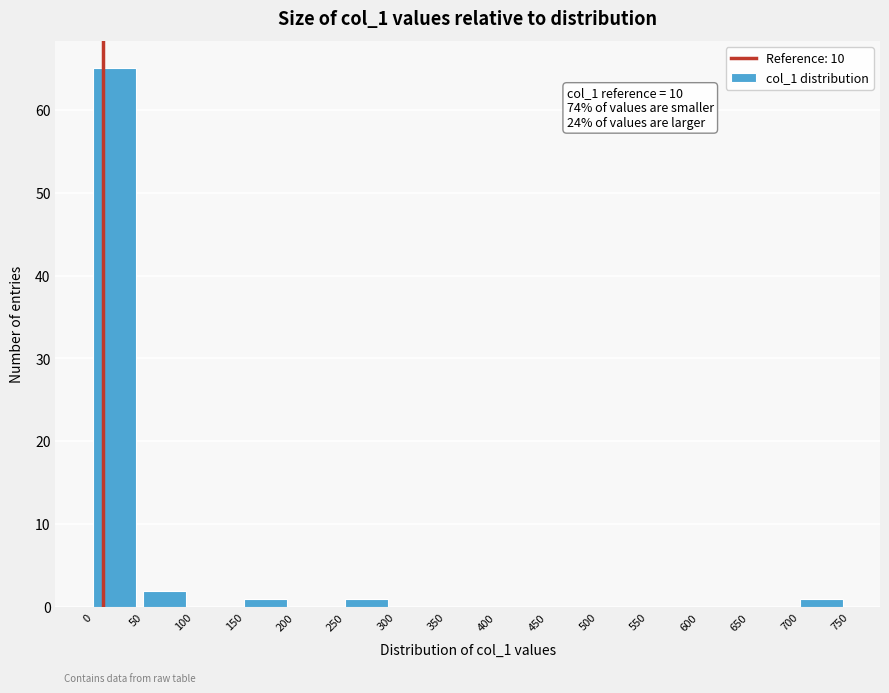

Which range on the x-axis has the tallest bar?

0 to 50